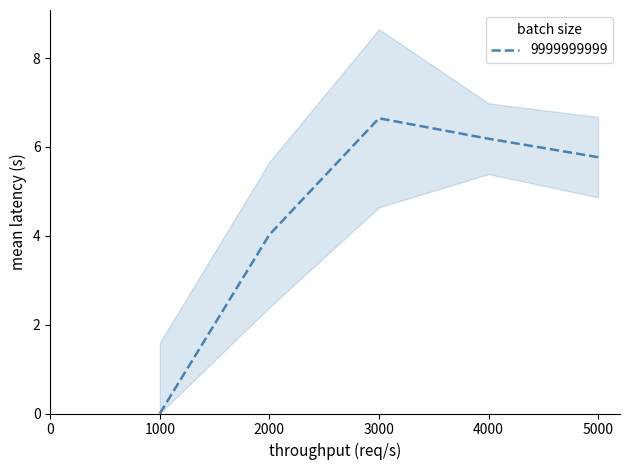

At which label does 9999999999 reach its minimum?

1000